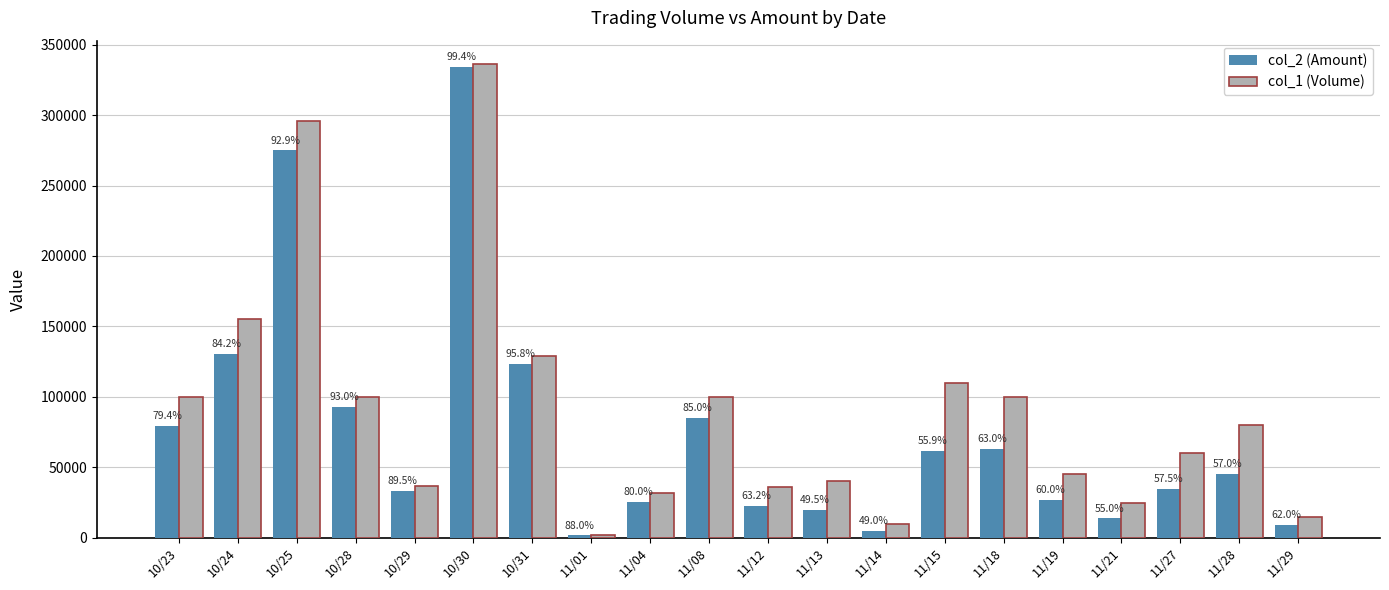

Rank the categories by col_1 (Volume) value from lowest to highest.

11/01, 11/14, 11/29, 11/21, 11/04, 11/12, 10/29, 11/13, 11/19, 11/27, 11/28, 10/23, 10/28, 11/08, 11/18, 11/15, 10/31, 10/24, 10/25, 10/30